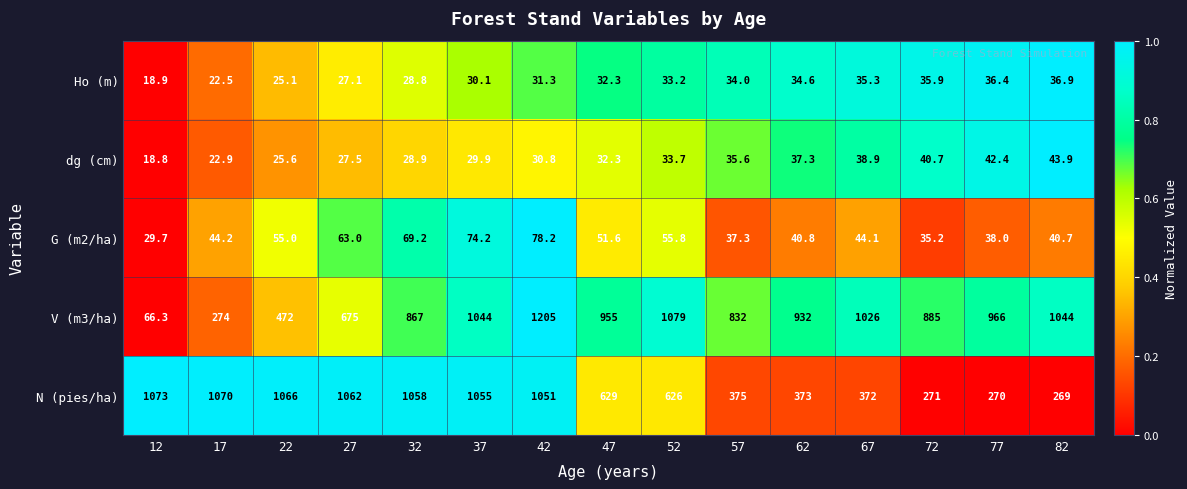

At which category is the sum across all series the highest?

42